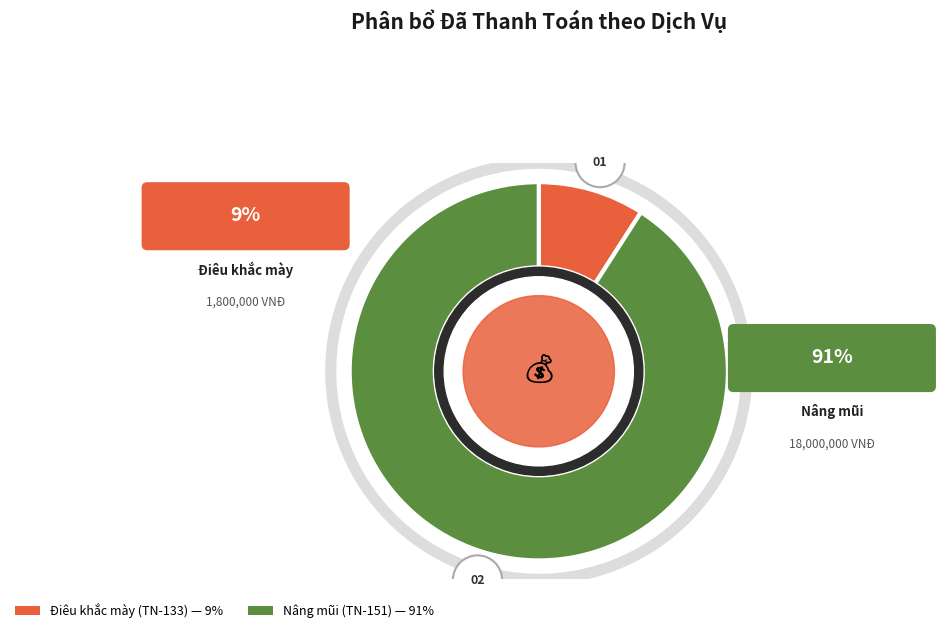

Which has a higher value, Nâng mũi (TN-151) or Điêu khắc mày (TN-133)?

Nâng mũi (TN-151)